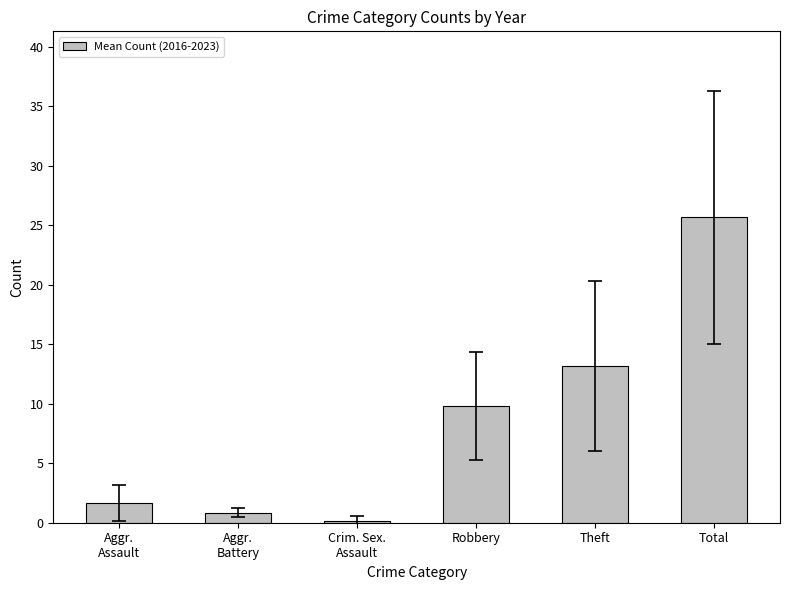

What is the label of the 6th bar from the right?

Aggr.
Assault